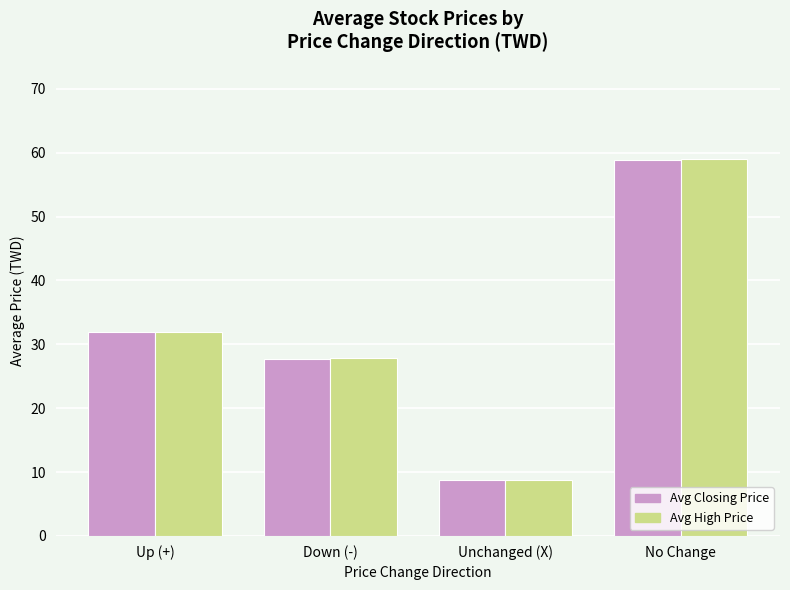

How many bars are there in each group?

2